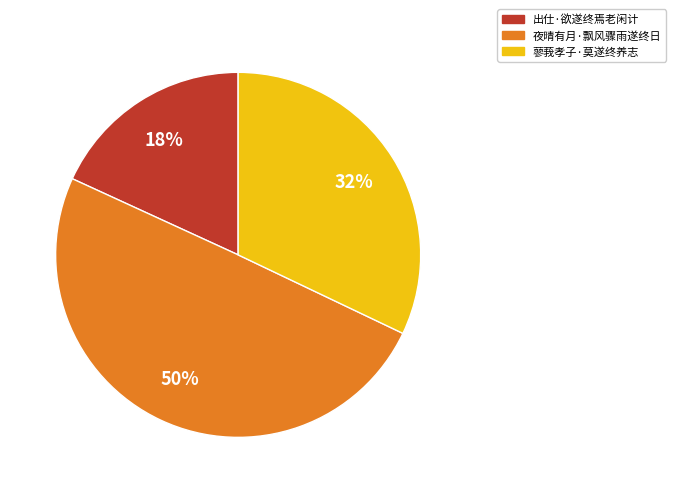

Is 蓼莪孝子·莫遂终养志 the majority of the pie?

No